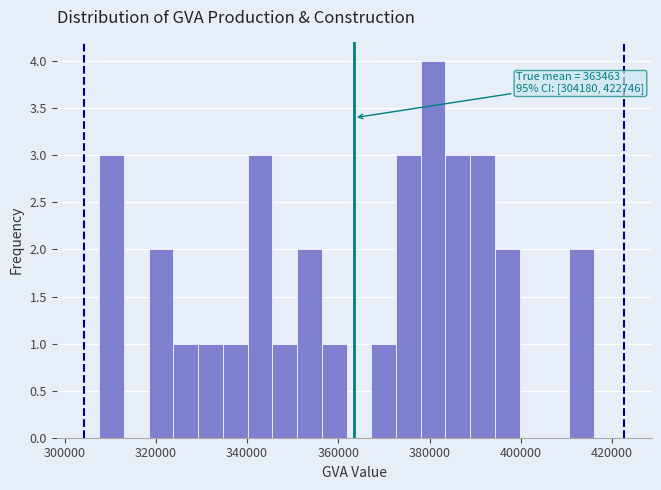

Read against the x-axis, roughly where is the centre of the tallest bar?

380000